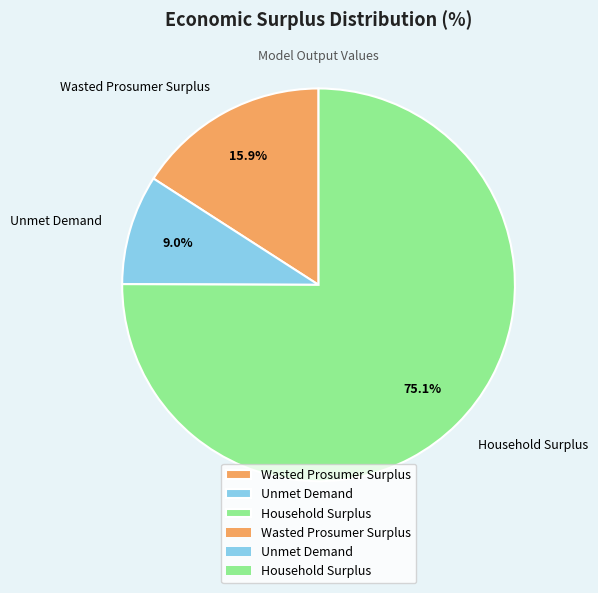

Does Household Surplus represent more than half of the total?

Yes